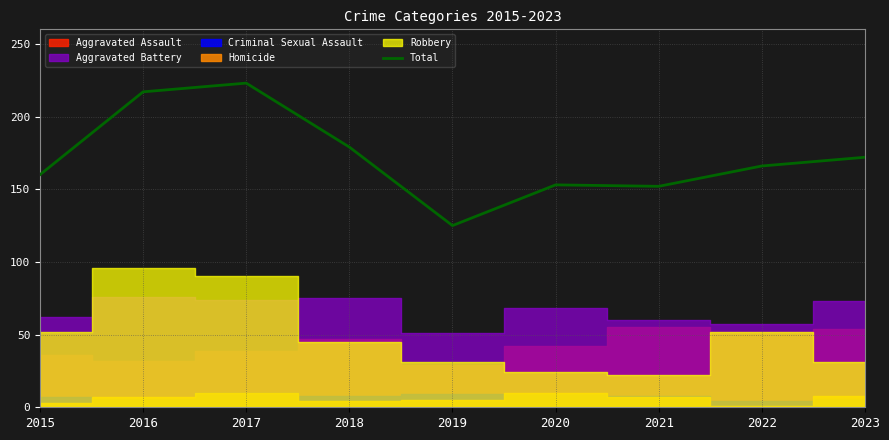

Where does the data first go above 166?

2016